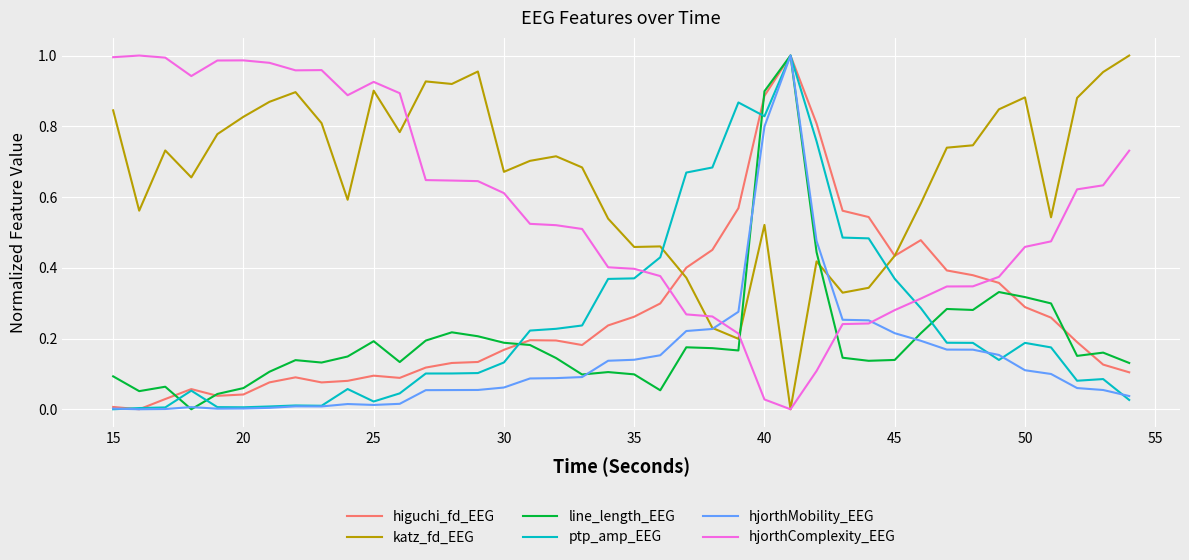

What is the sum of all hjorthComplexity_EEG values?

22.7